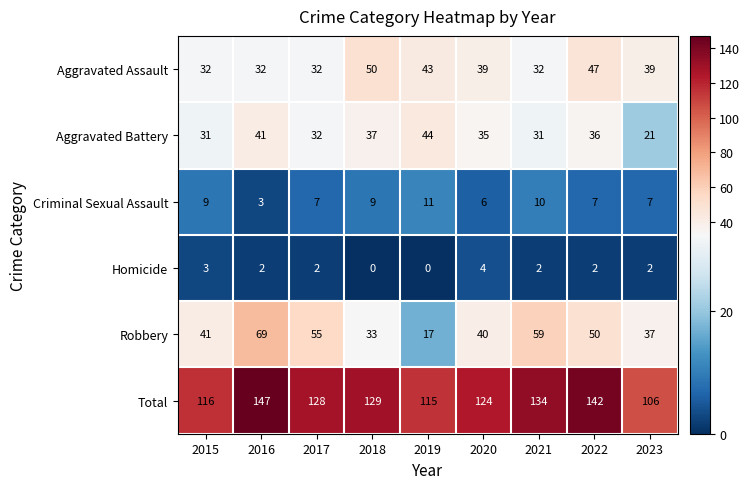

True or false: Total has a value of 170 at 2017.

False